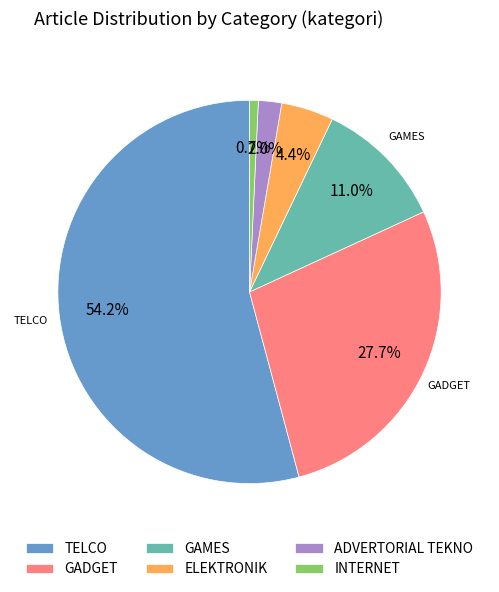

What percentage is the GADGET slice, to the nearest percent?

28%